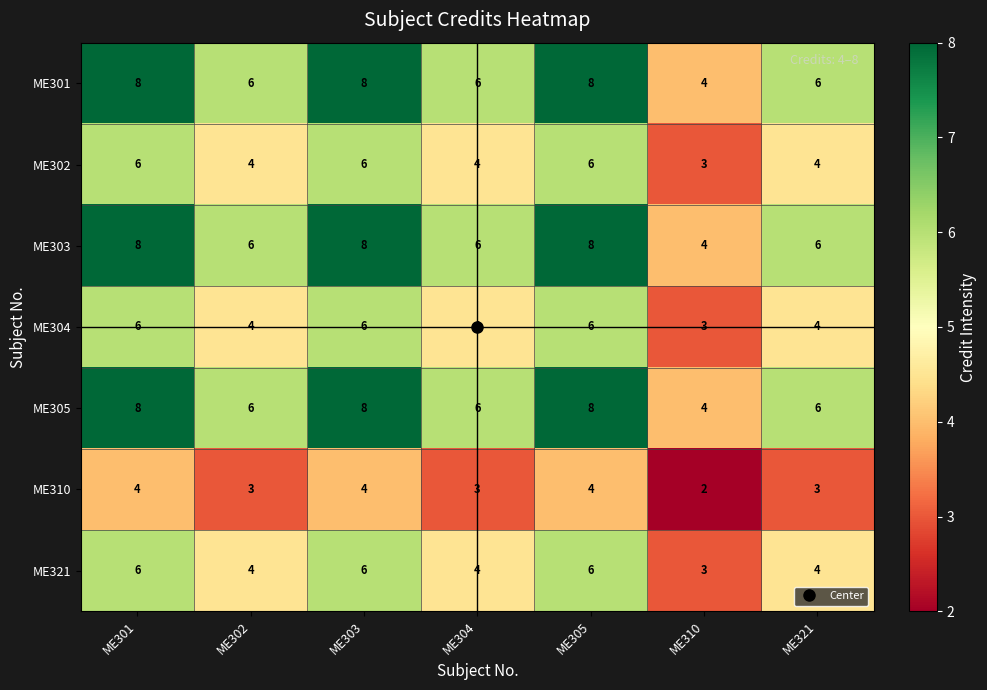

Count the ME305 values in the range 6 to 8.

6